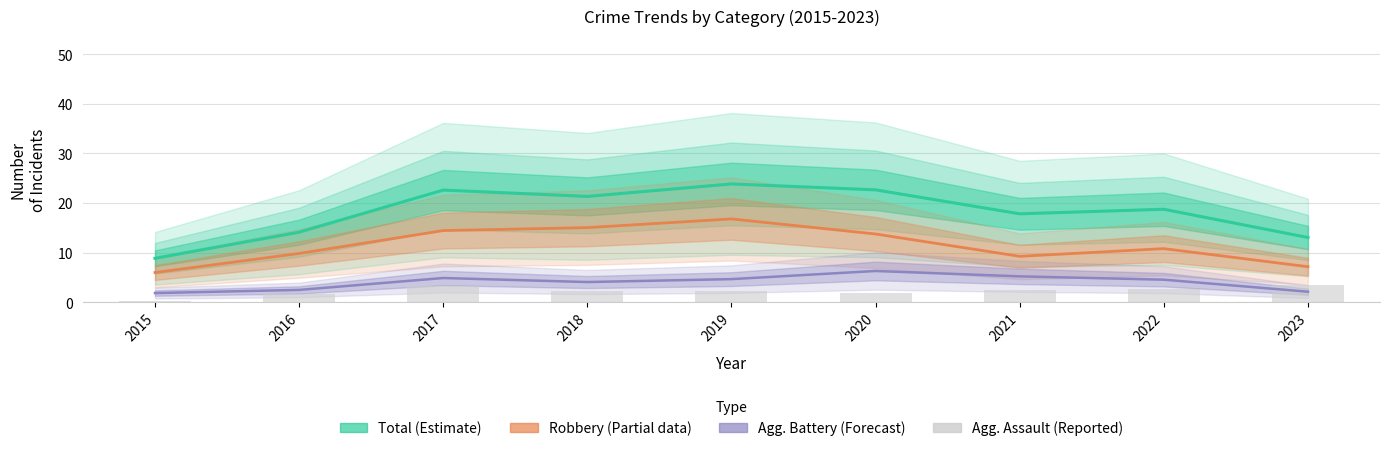

True or false: the data shows 4.8 at 2023.

False